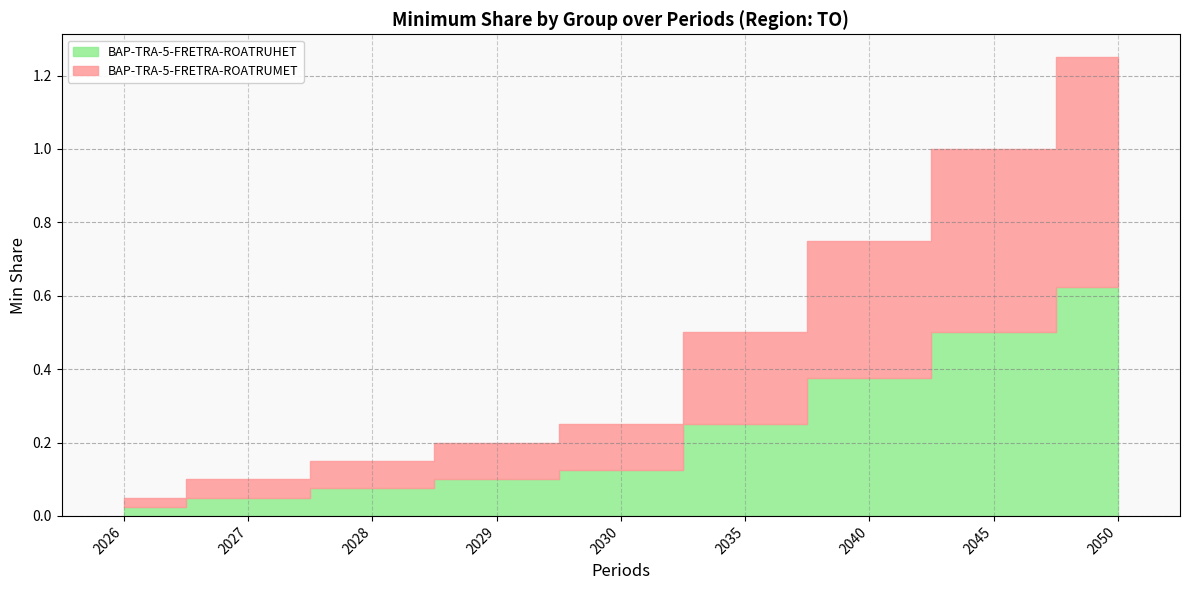

Is the value of BAP-TRA-5-FRETRA-ROATRUHET at 2028 greater than the value of BAP-TRA-5-FRETRA-ROATRUMET at 2027?

Yes